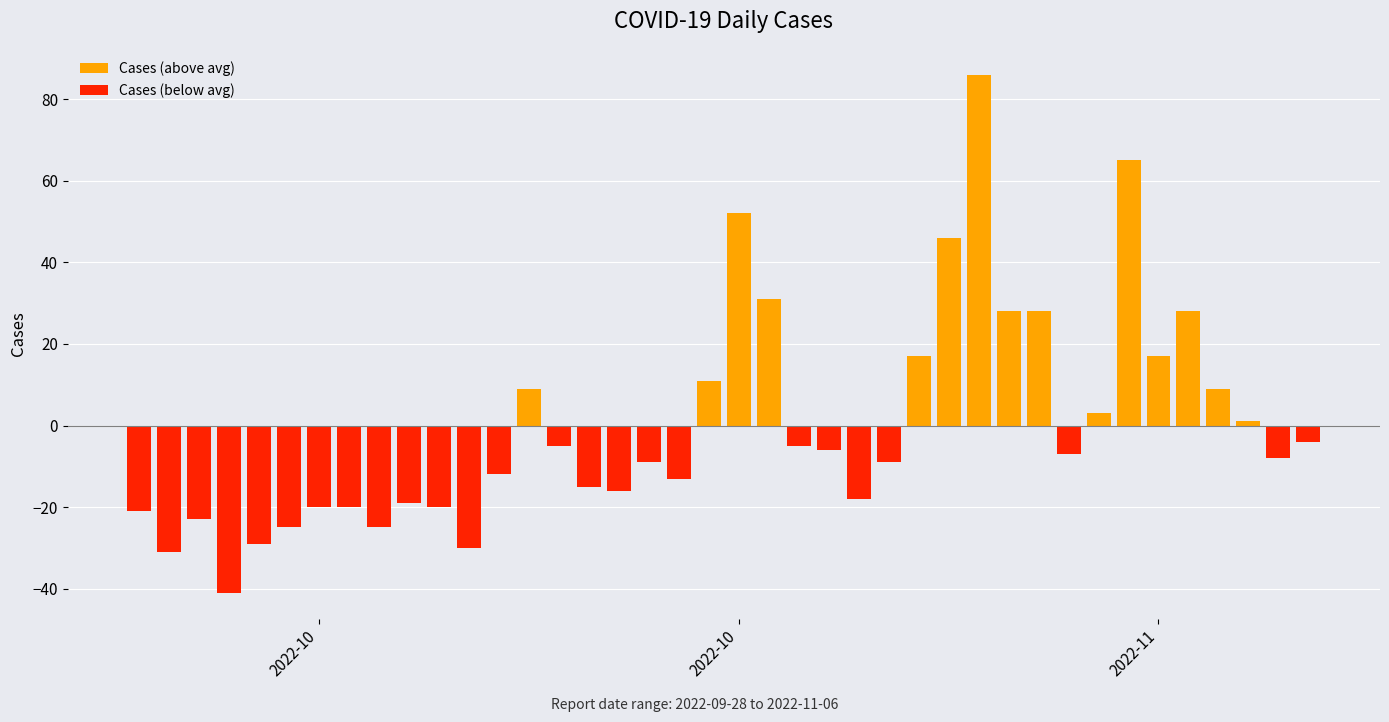

What is the difference between the second highest and minimum values in the Cases (above avg) series?

65